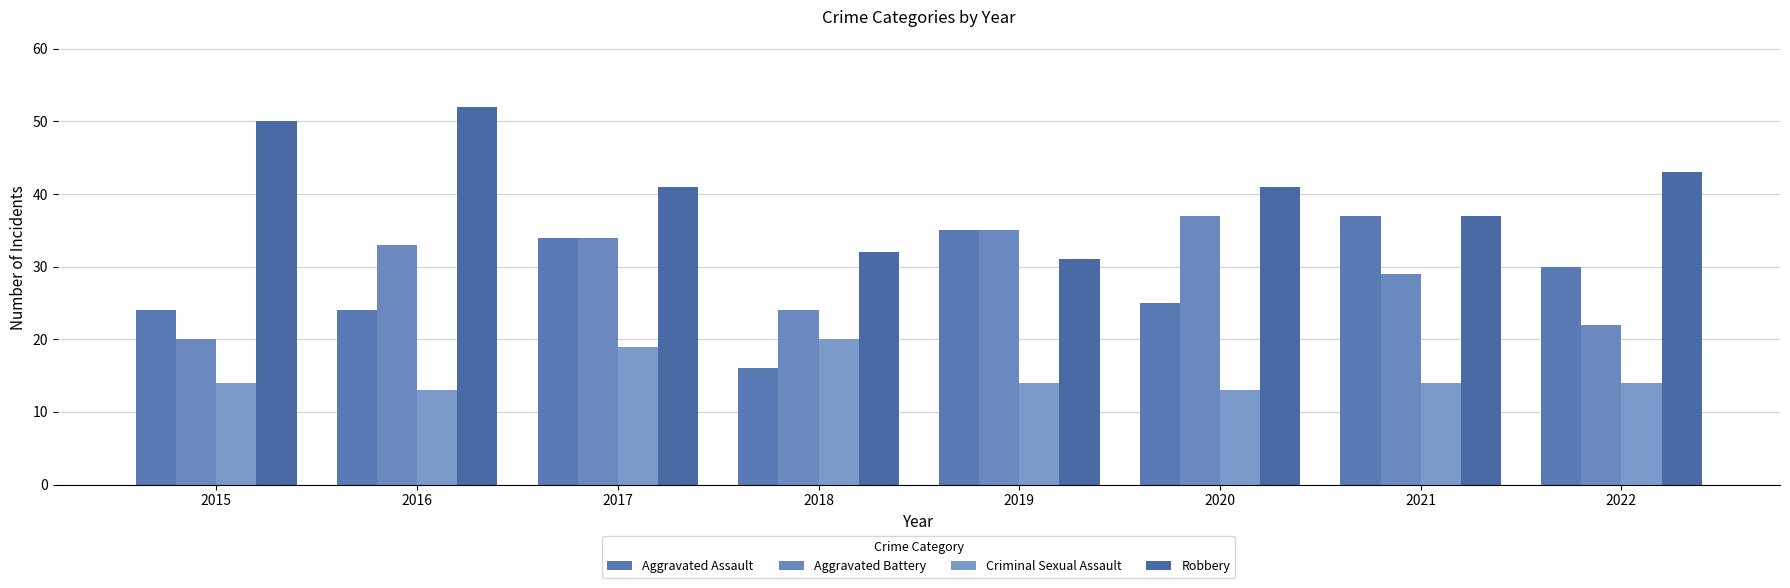

Reading right to left, extract all data points from this chart.

Aggravated Assault: 2022=30	2021=37	2020=25	2019=35	2018=16	2017=34	2016=24	2015=24
Aggravated Battery: 2022=22	2021=29	2020=37	2019=35	2018=24	2017=34	2016=33	2015=20
Criminal Sexual Assault: 2022=14	2021=14	2020=13	2019=14	2018=20	2017=19	2016=13	2015=14
Robbery: 2022=43	2021=37	2020=41	2019=31	2018=32	2017=41	2016=52	2015=50